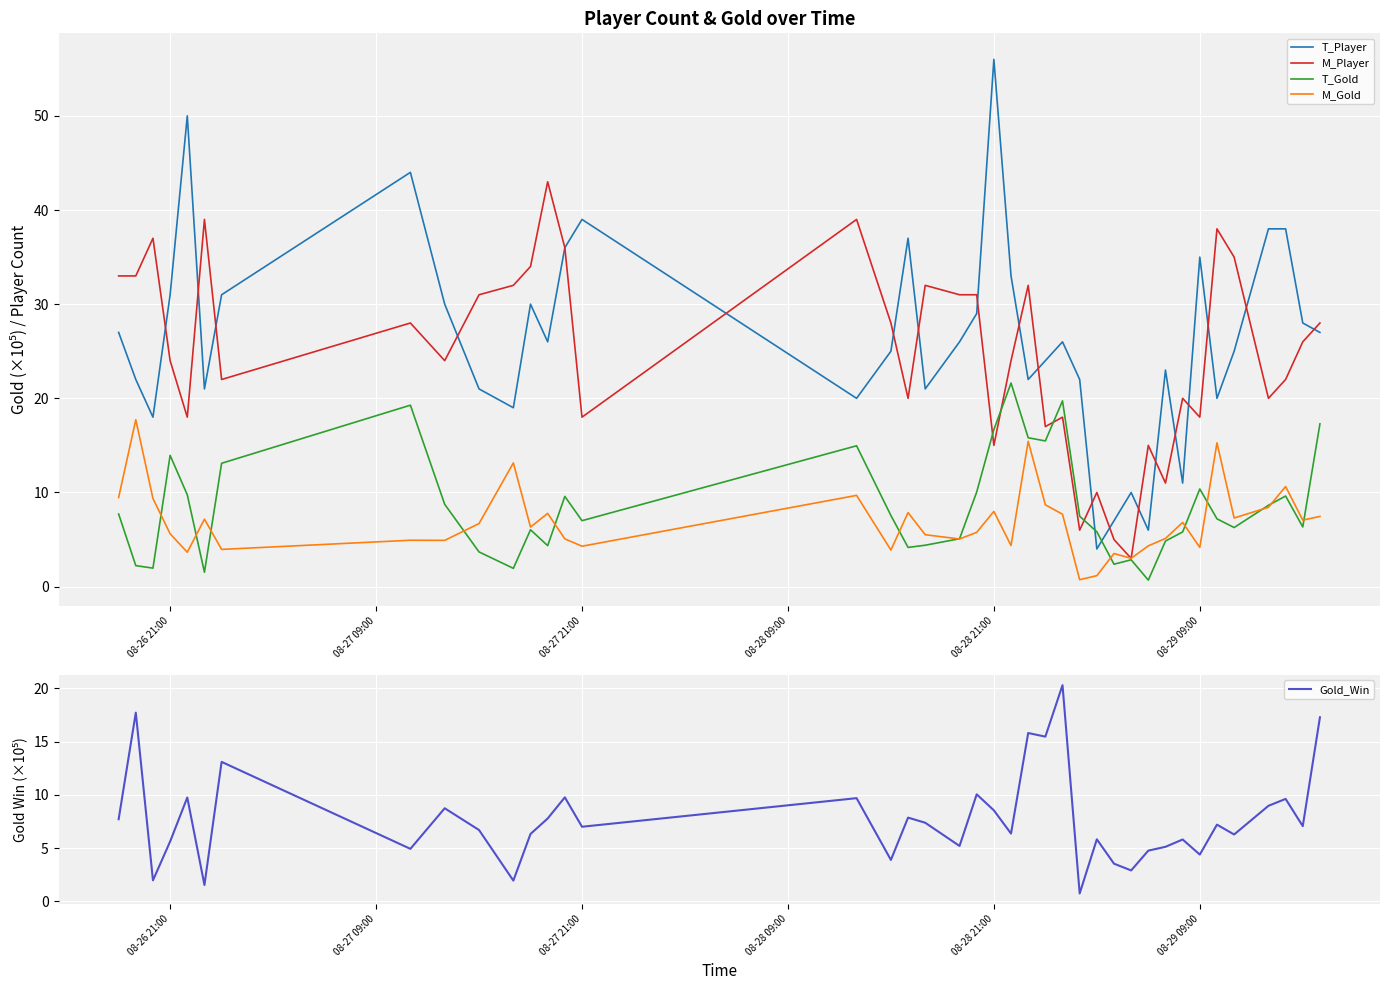

Count the number of data series in this chart.

5